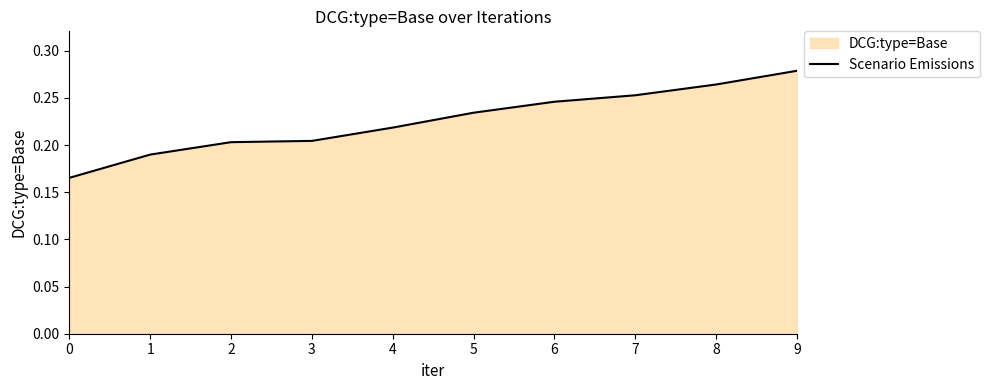

Rank the categories by value from highest to lowest.

9, 8, 7, 6, 5, 4, 3, 2, 1, 0